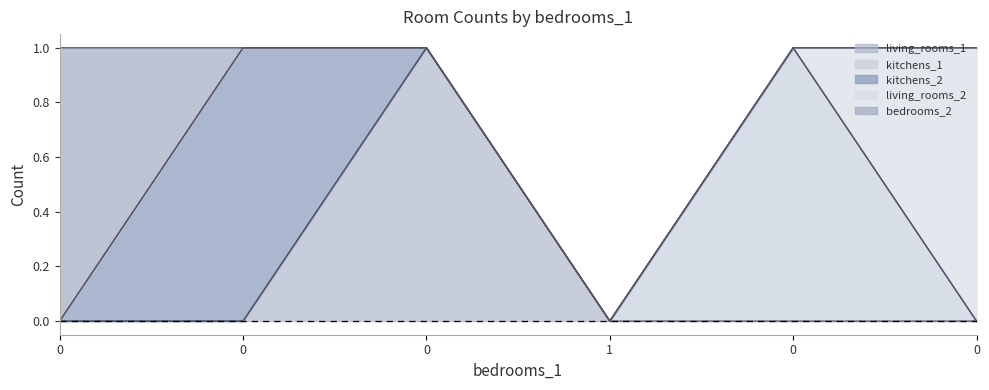

The kitchens_1 series shows 1 at 0. True or false?

True